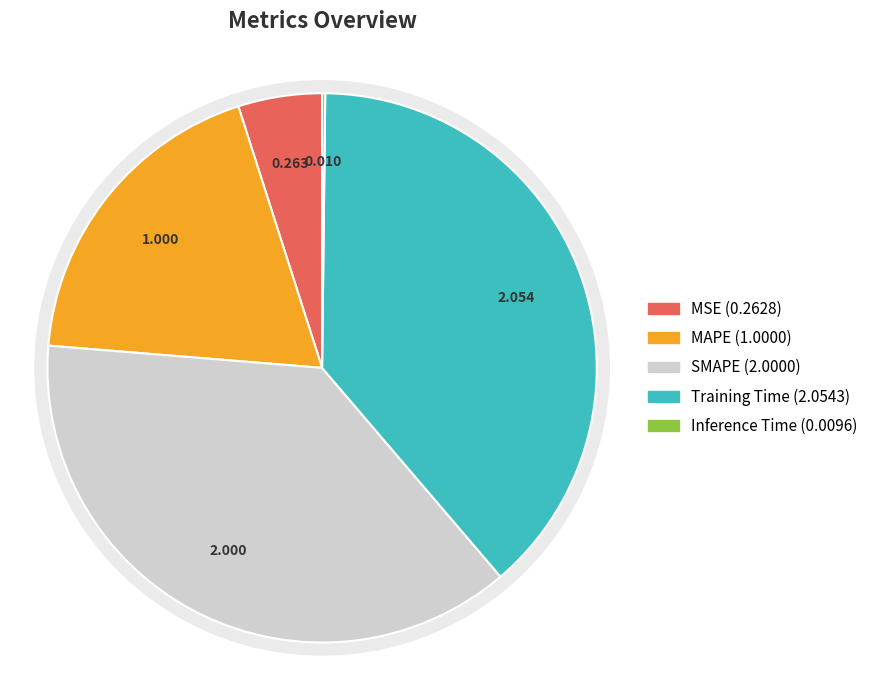

How many segments does this pie chart have?

5